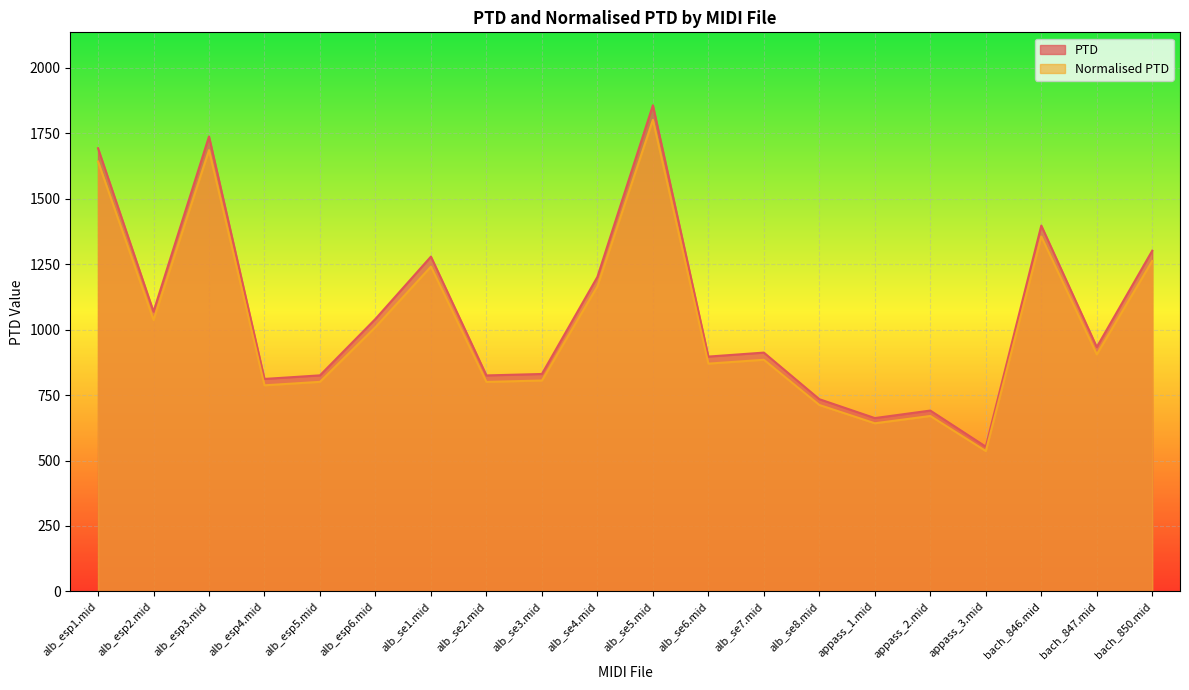

What is the total value across all series at alb_se3.mid?

1636.4